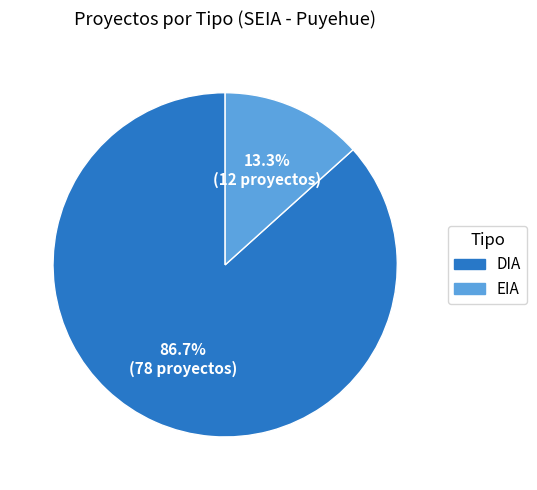

To the nearest percent, what is the combined percentage of EIA and DIA?

100%